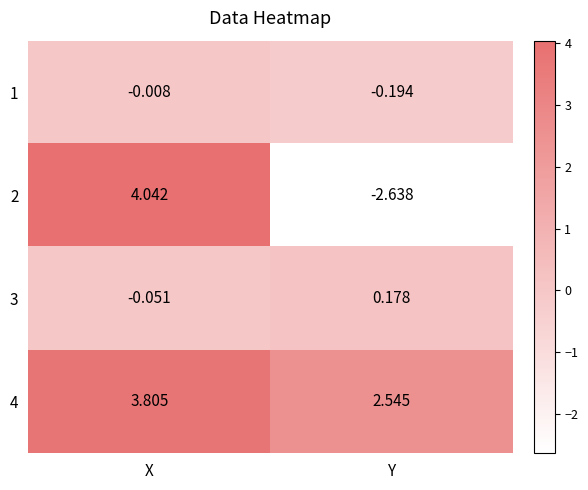

Which series has the largest total across all categories?

4